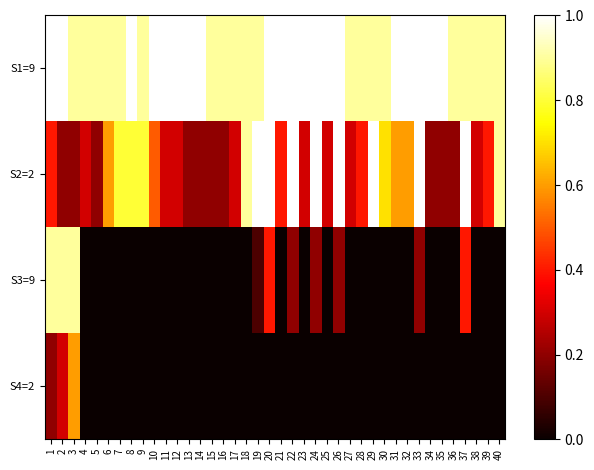

What is the total value across all series at 18?

1.8